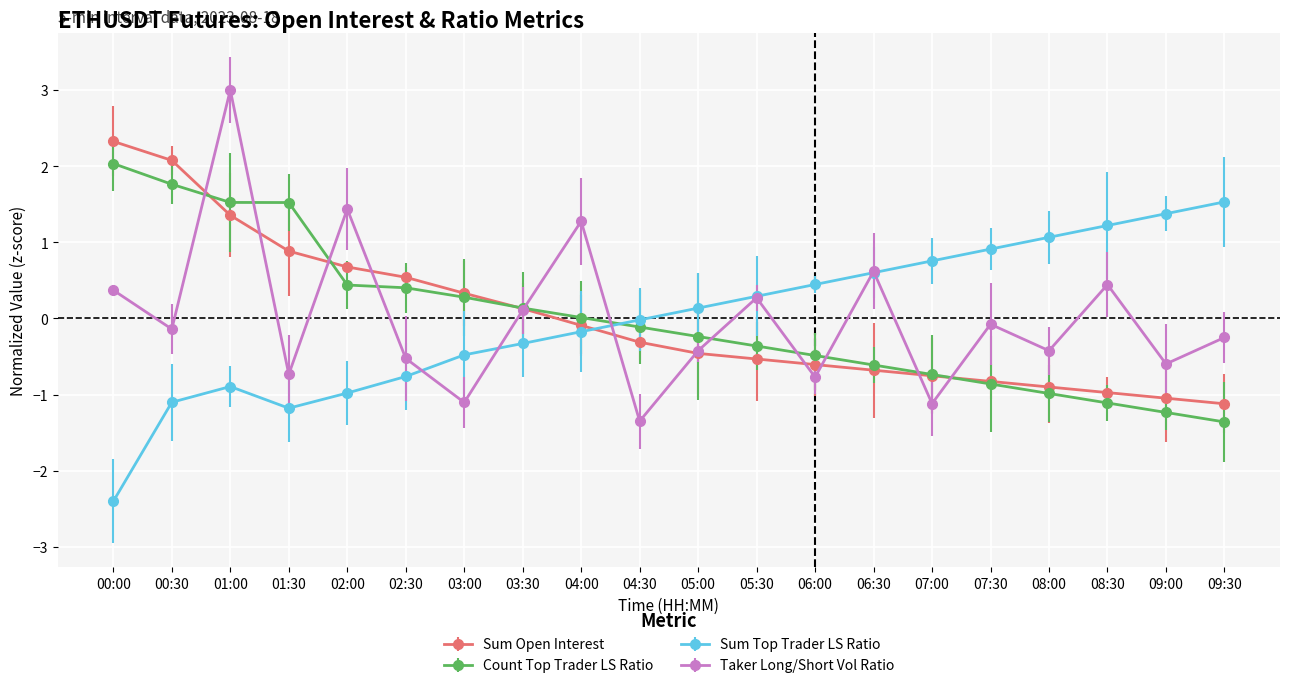

What is the maximum value for Sum Top Trader LS Ratio?

1.5